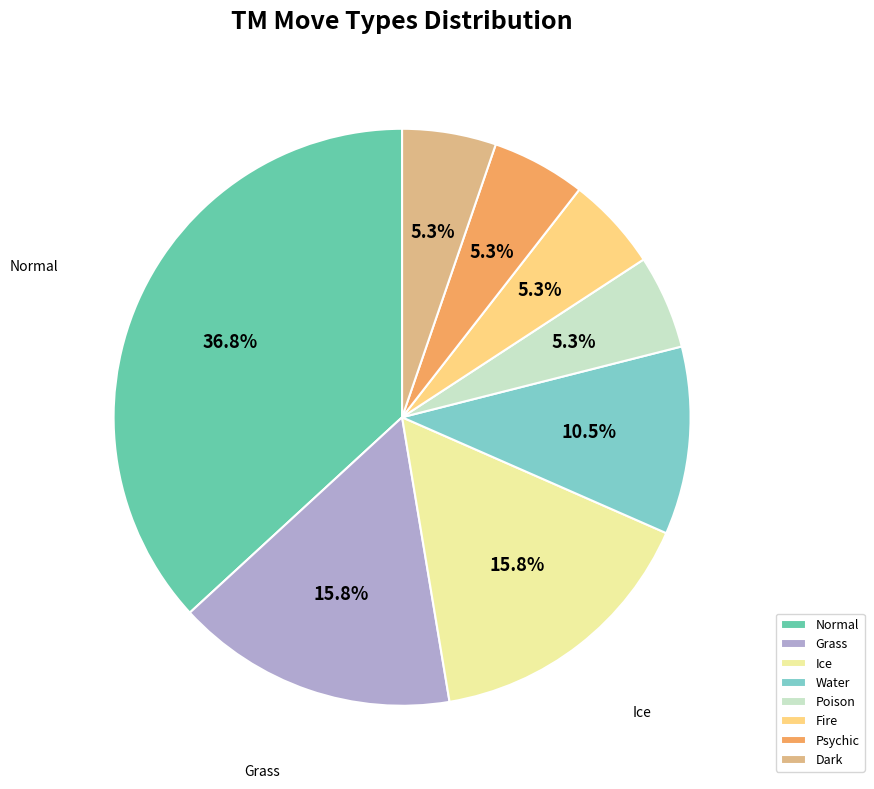

Count the number of slices in the pie.

8